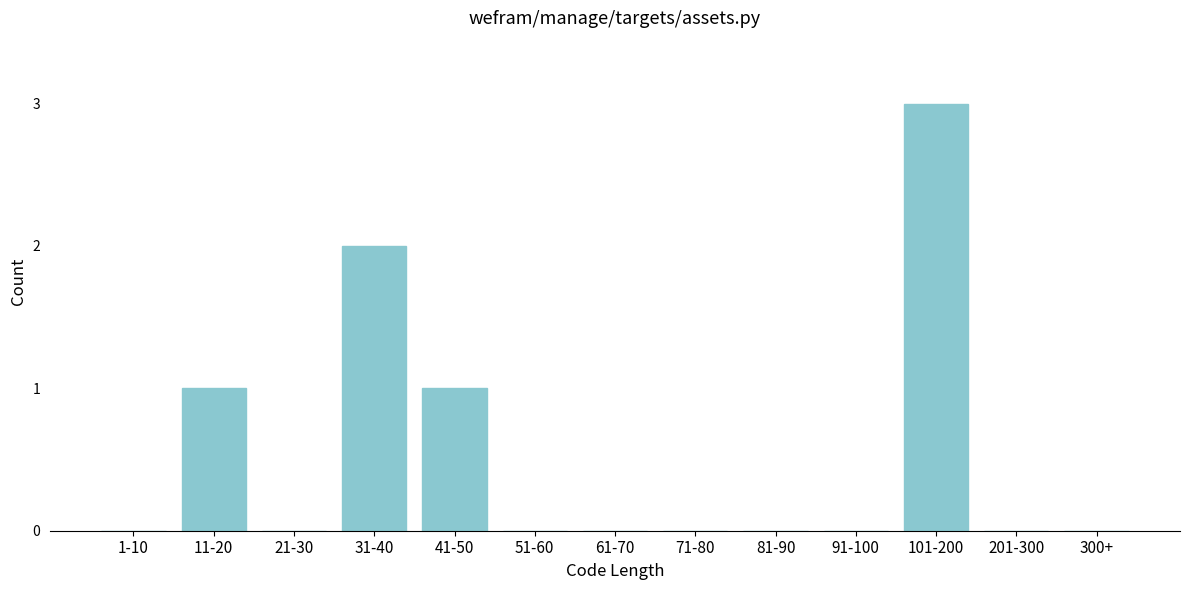

Reading left to right, list all the values displayed in this chart.

1-10=0	11-20=1	21-30=0	31-40=2	41-50=1	51-60=0	61-70=0	71-80=0	81-90=0	91-100=0	101-200=3	201-300=0	300+=0